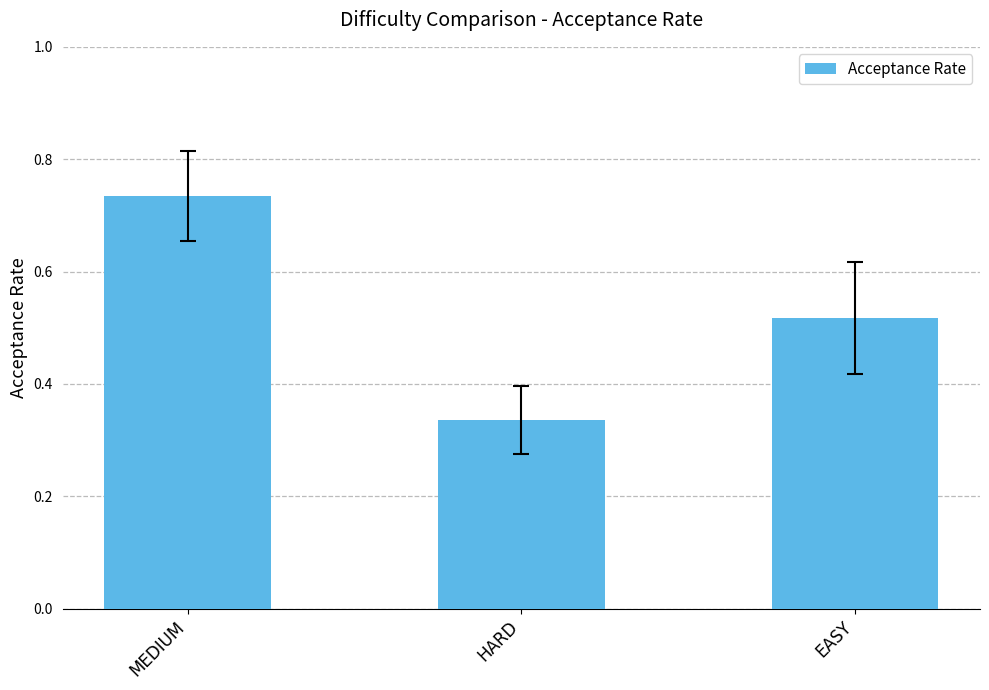

How many bars are there in total?

3